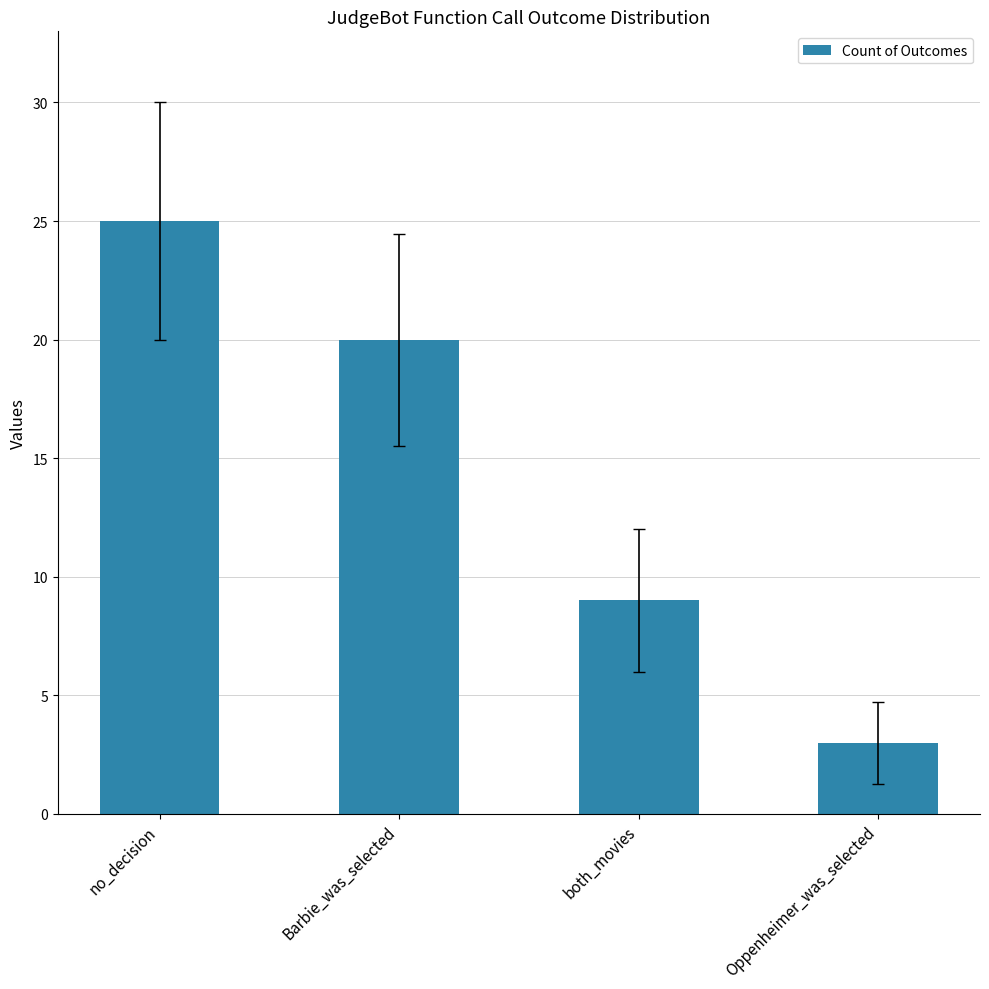

What is the sum of all values?

57